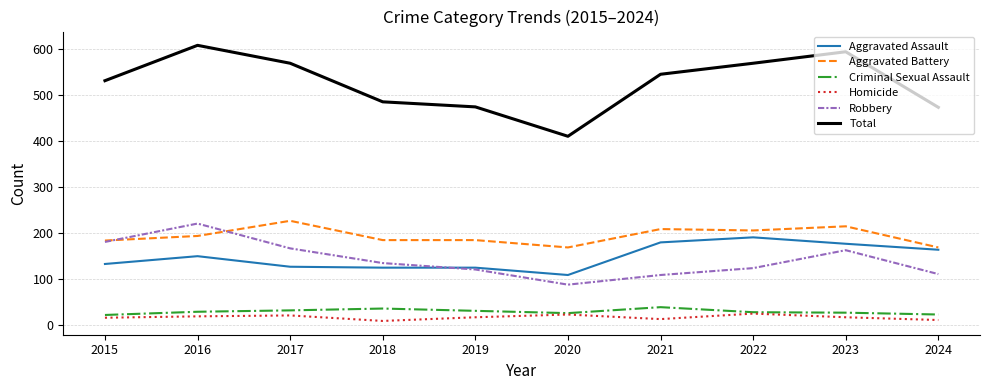

Count the number of categories in the chart.

10